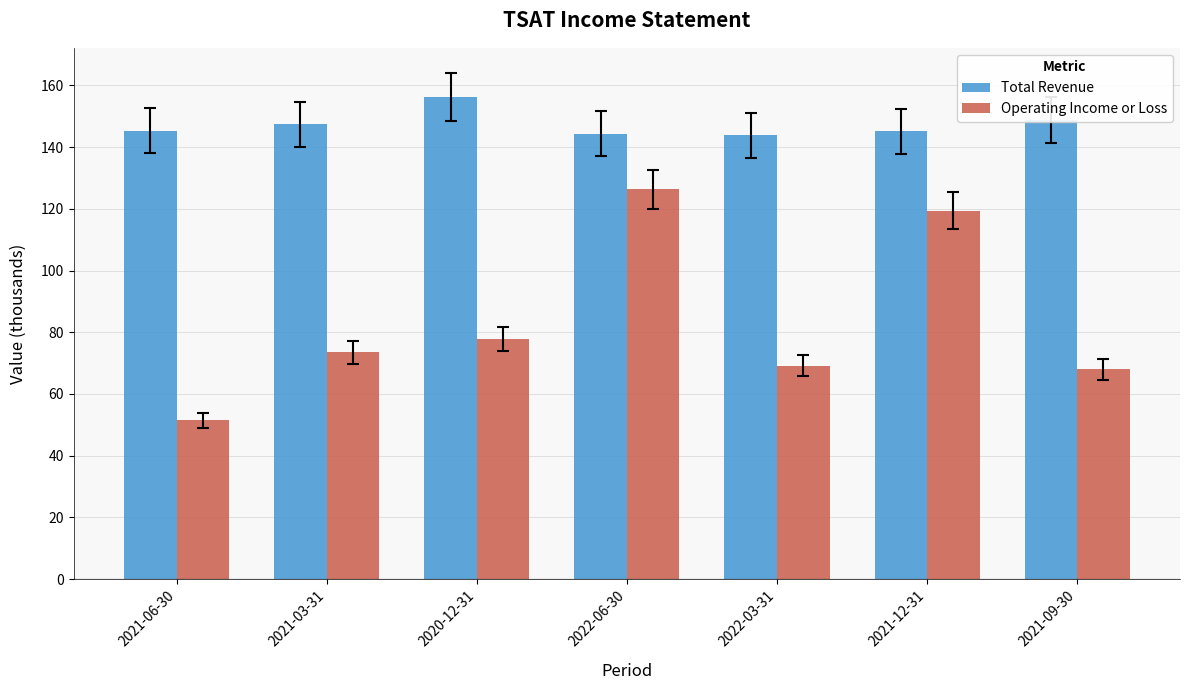

Which series has the widest spread of values?

Operating Income or Loss